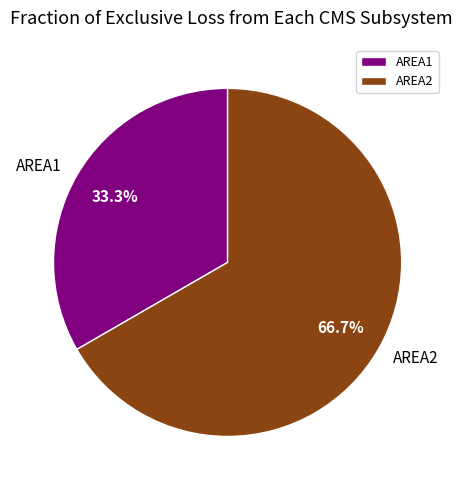

Rank the categories by value from lowest to highest.

AREA1, AREA2